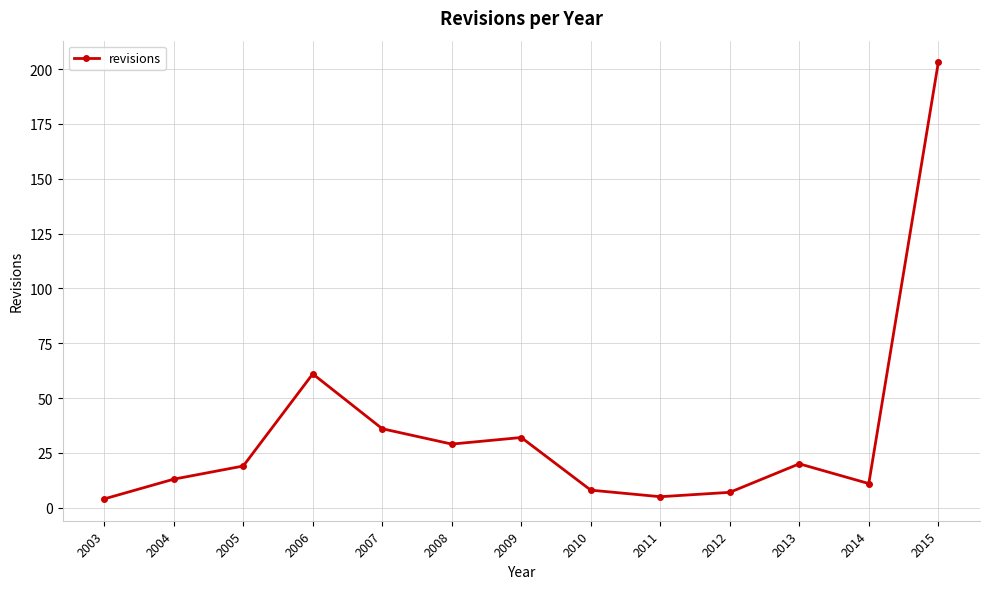

Between 2008 and 2006, which is larger?

2006